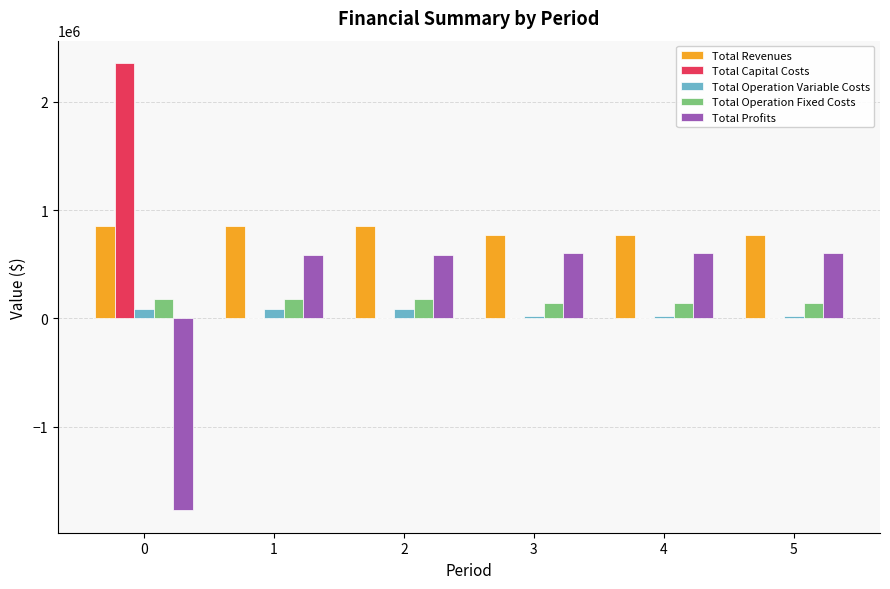

The value of Total Revenues at 2 is 850079.5. True or false?

True